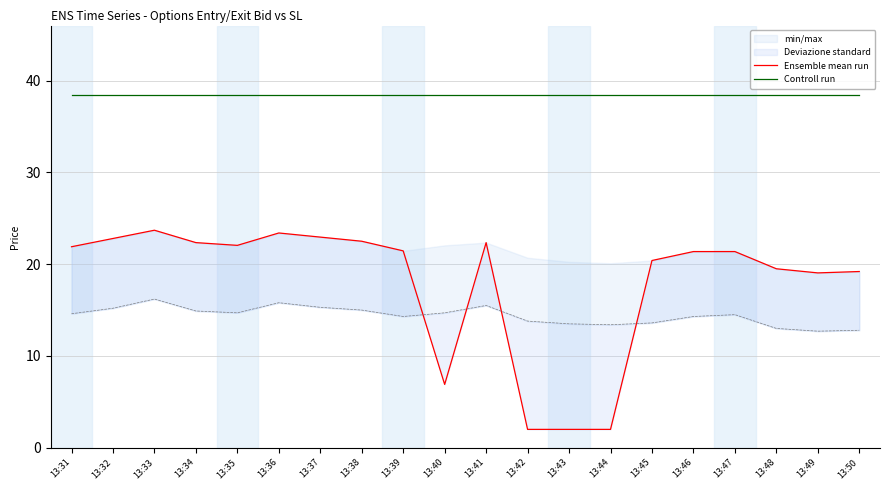

Rank the series by their average value, from highest to lowest.

Controll run, Ensemble mean run